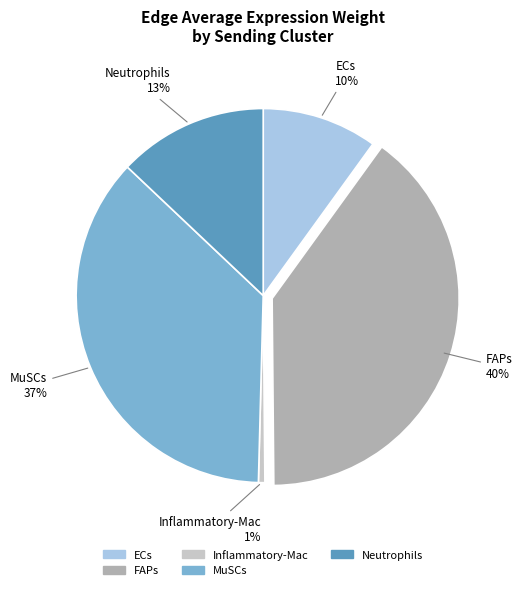

To the nearest percent, what is the difference between the largest and smallest slice percentages?

39%